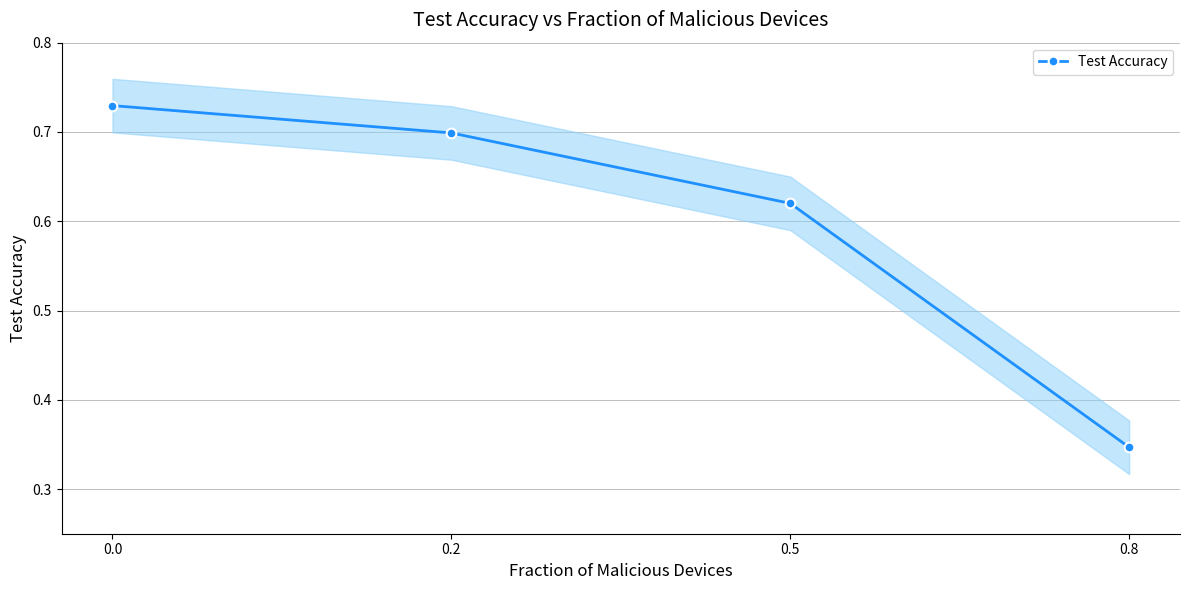

What is the greatest value displayed?

0.7